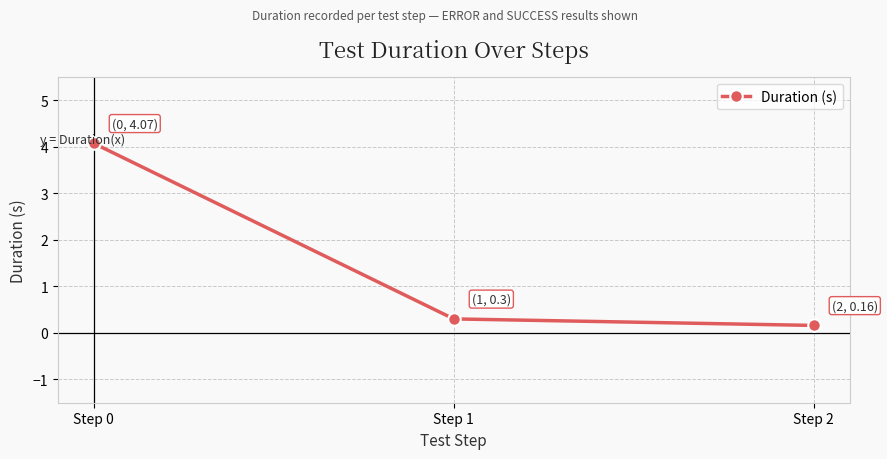

At which label is the value closest to 2?

Step 1